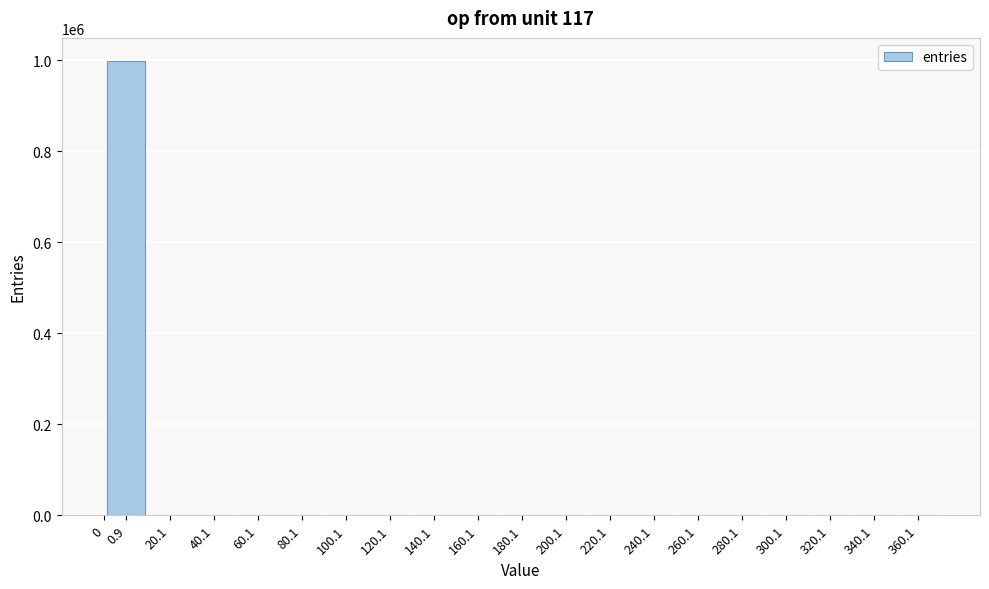

The value at 200.1 is 0. True or false?

True